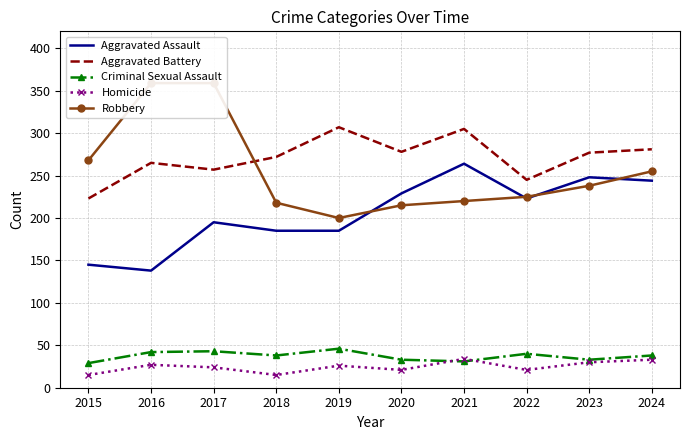

In Criminal Sexual Assault, how many points are lower than both neighbors (excluding endpoints)?

3